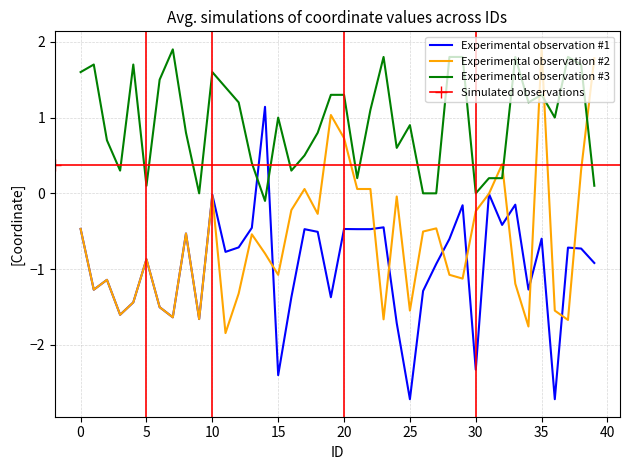

How many intersections are there between Experimental observation #2 and Experimental observation #3?

5